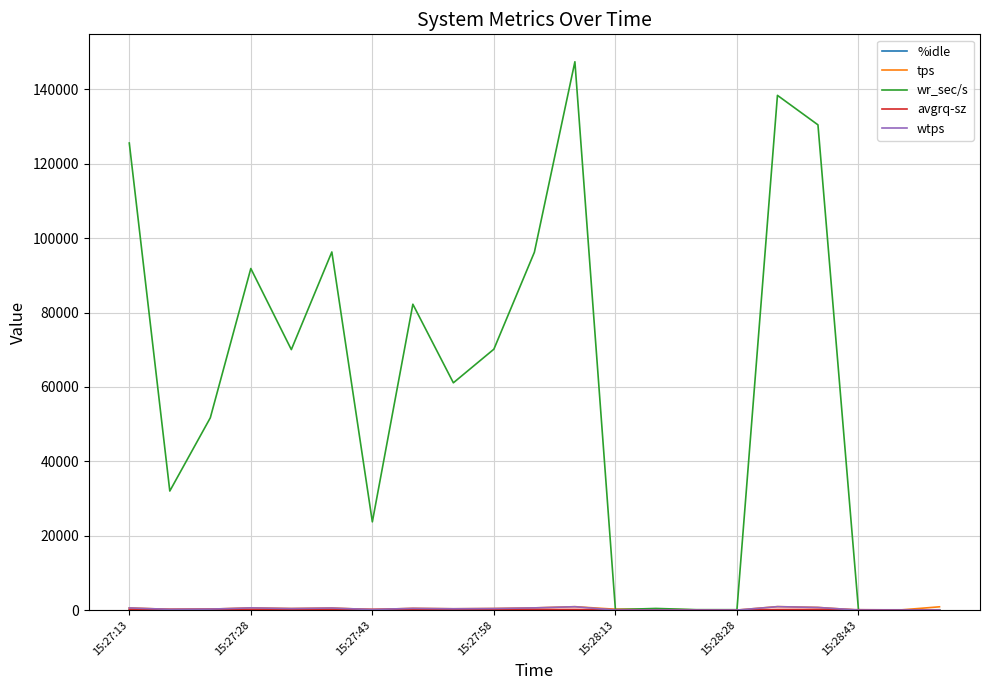

What is the greatest value displayed?

147432.0